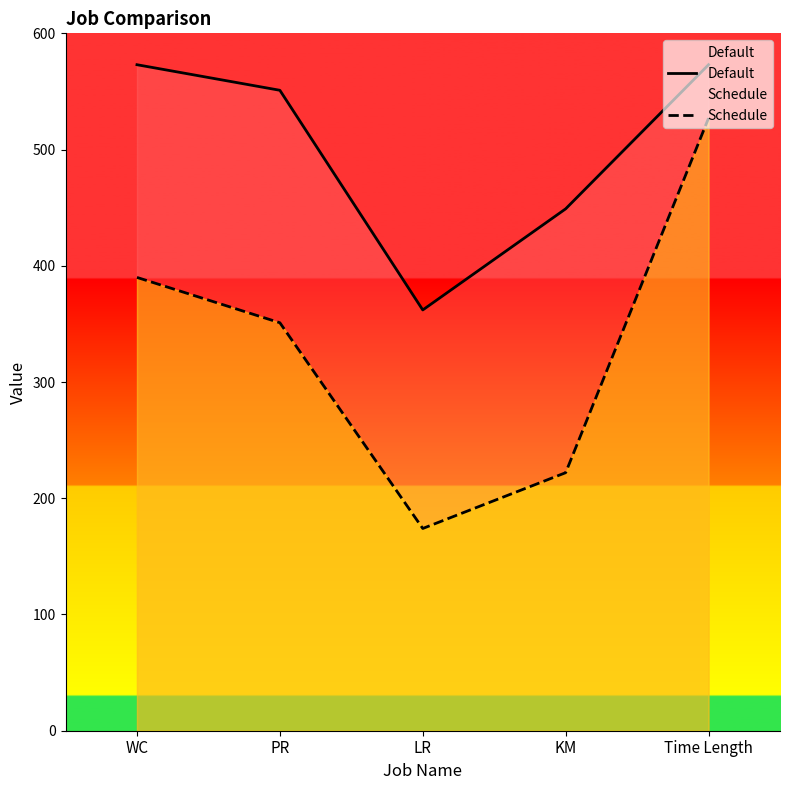

True or false: Default and Schedule cross at least once.

False